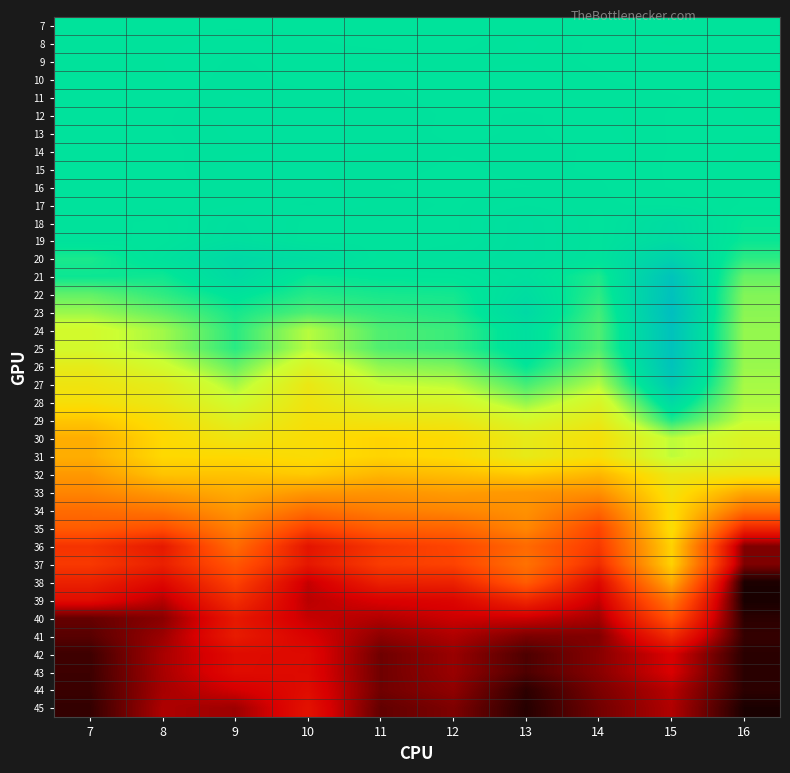

Which series has the largest range (max minus min)?

38